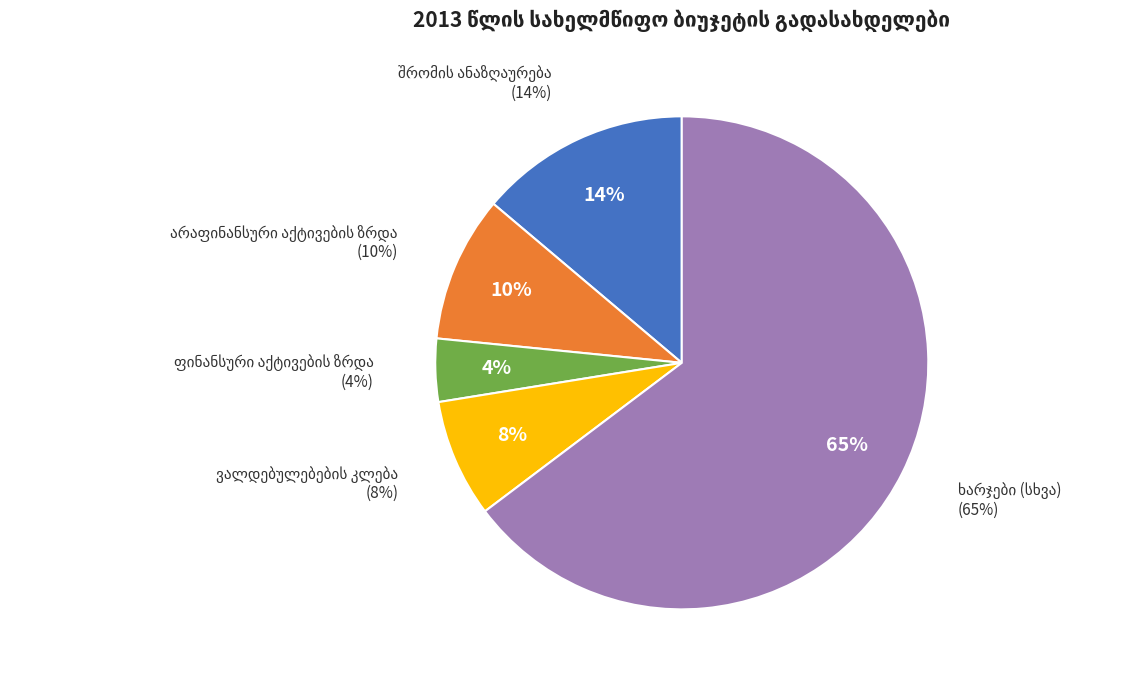

Between ფინანსური აქტივების ზრდა and არაფინანსური აქტივების ზრდა, which is larger?

არაფინანსური აქტივების ზრდა